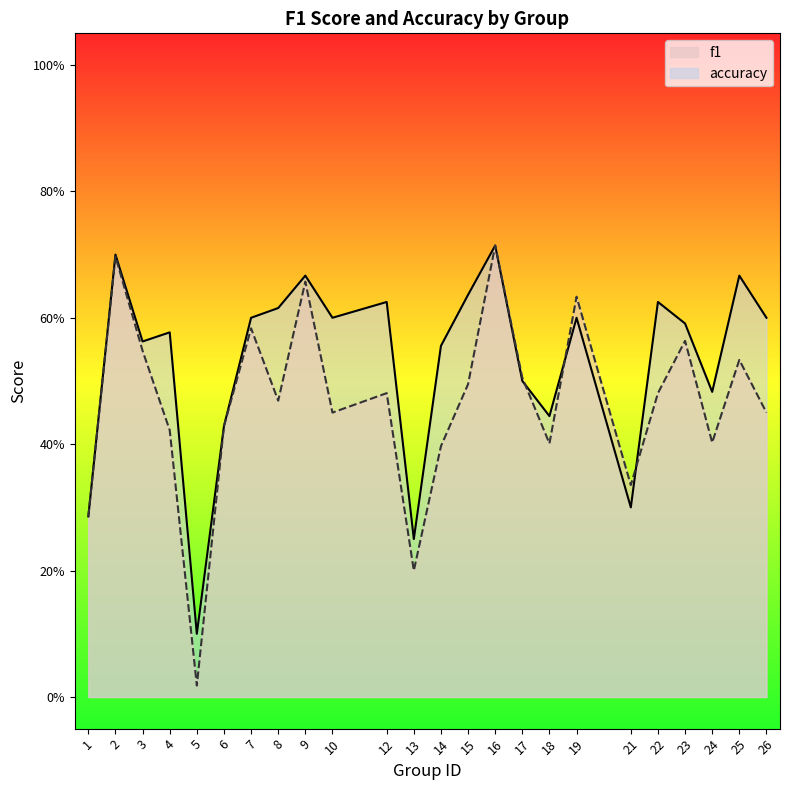

Count the accuracy values in the range 0 to 1.

24